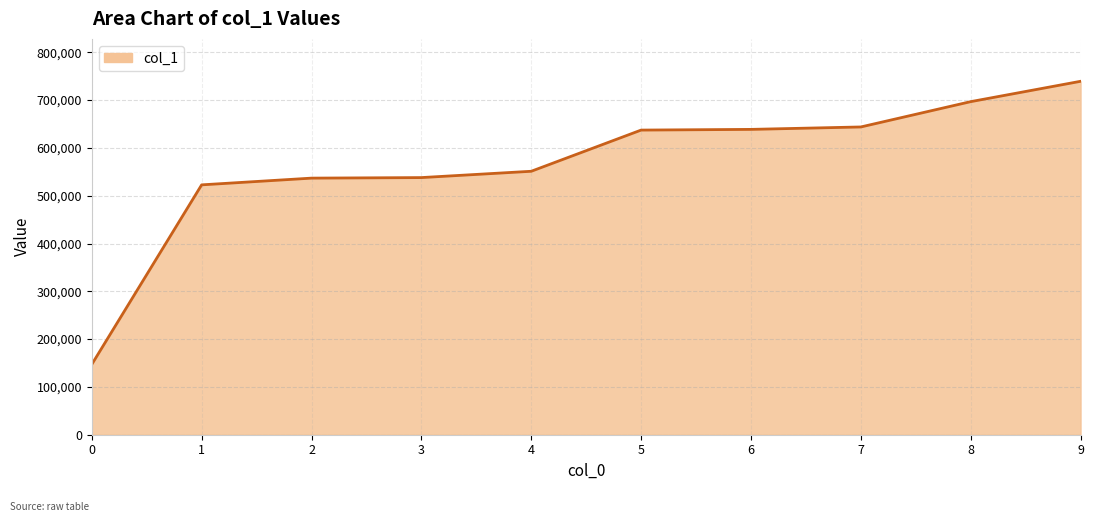

Which has a higher value, 7 or 4?

7